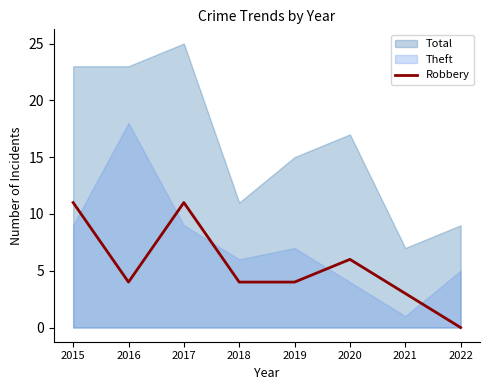

True or false: the data shows 3 at 2019.

False